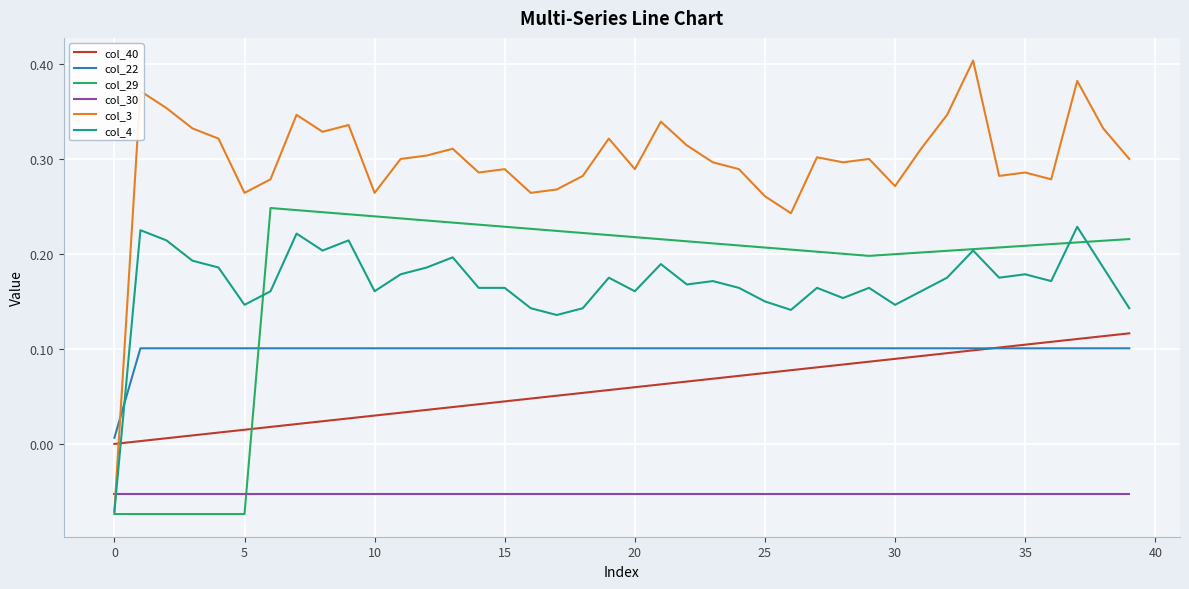

Which series has the largest range (max minus min)?

col_3